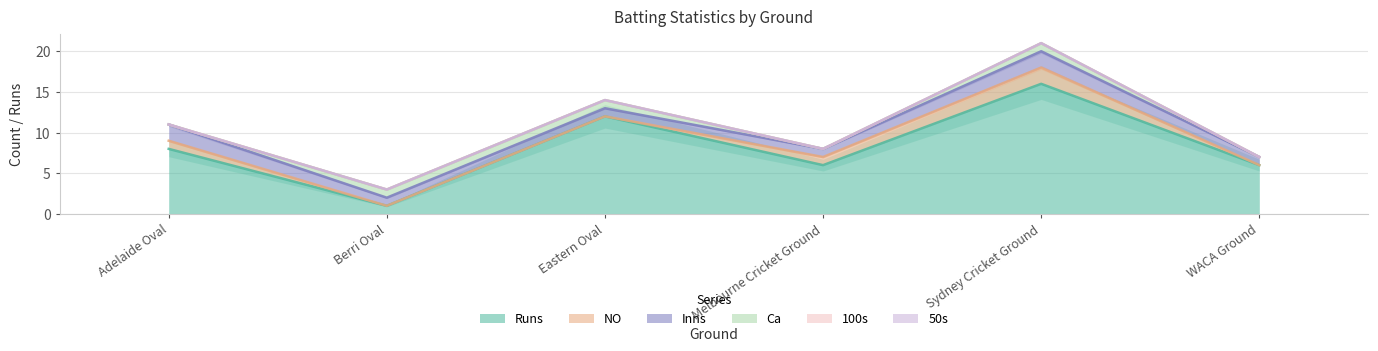

The value of Inns at Adelaide Oval is 1. True or false?

False